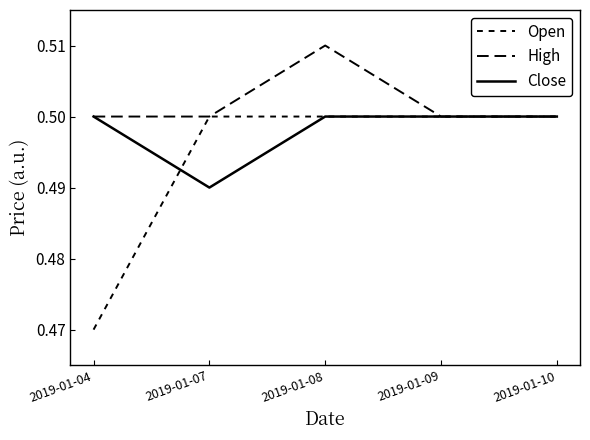

What is the value of the Close point at the 3rd from the left?

0.5